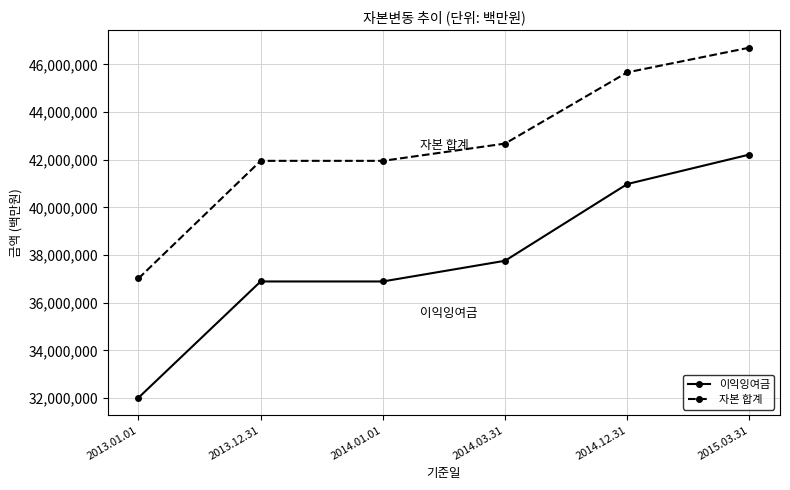

True or false: 이익잉여금 and 자본 합계 intersect in this chart.

False